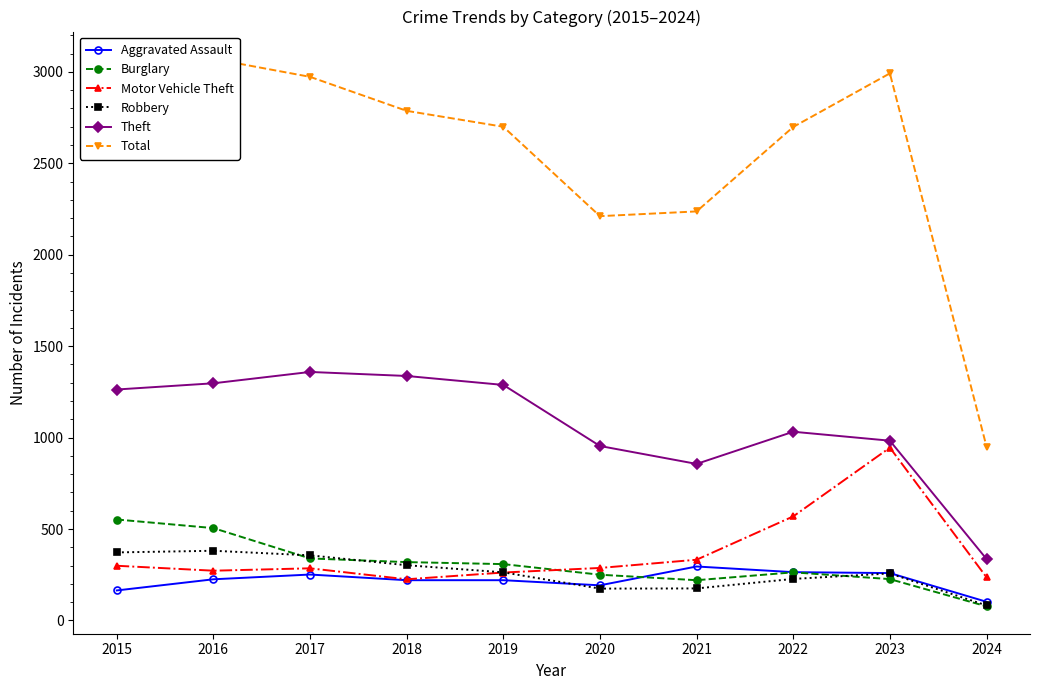

Is the value of Burglary at 2020 greater than the value of Aggravated Assault at 2021?

No